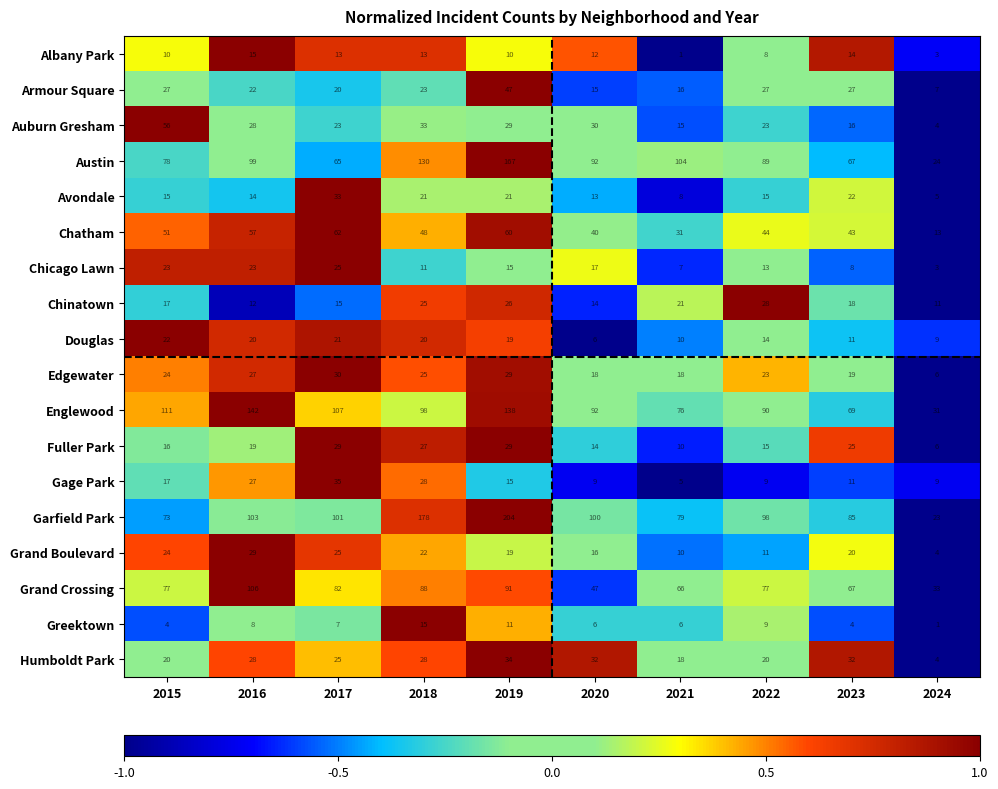

What is the total value across all series at 2023?

558